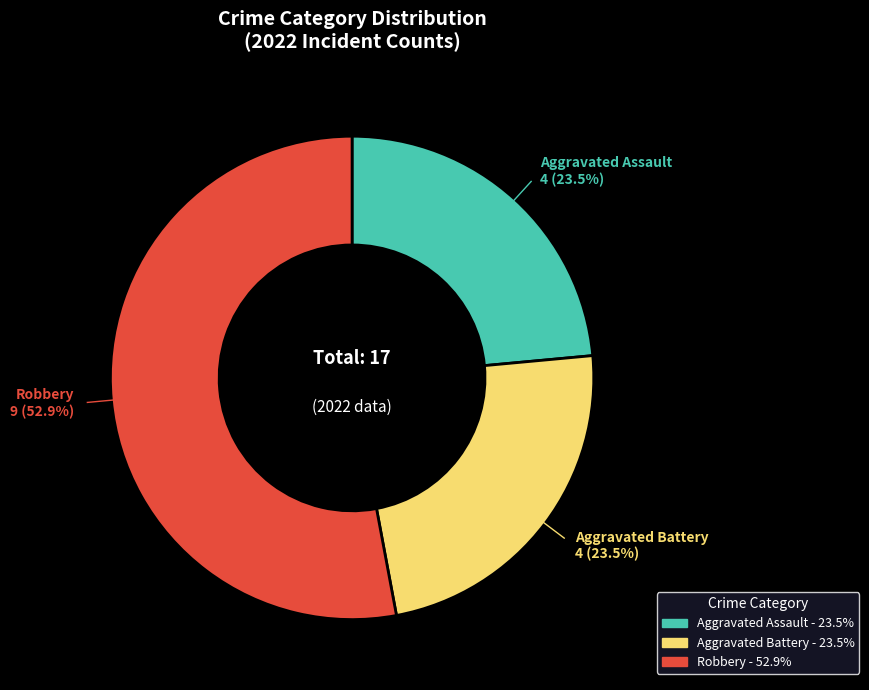

Is there any slice that represents more than half of the pie?

Yes